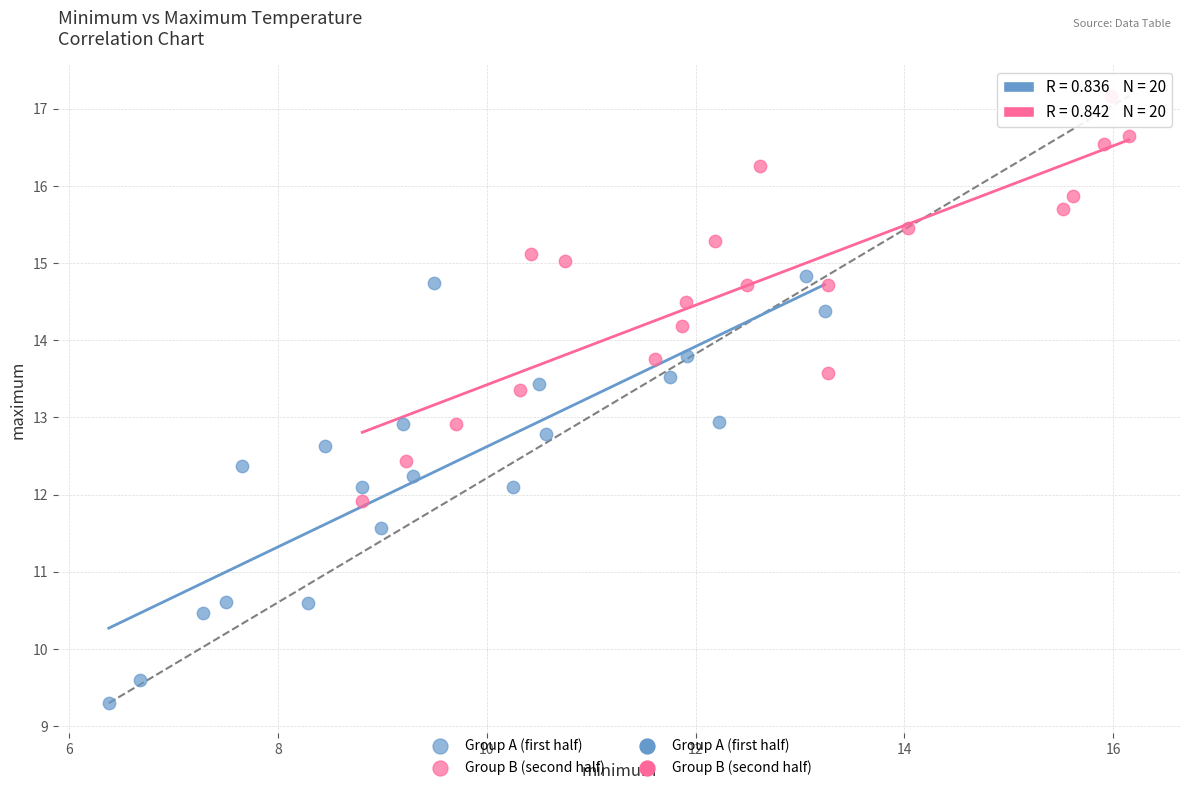

Which series contains the lowest Y value?

Group A (first half)